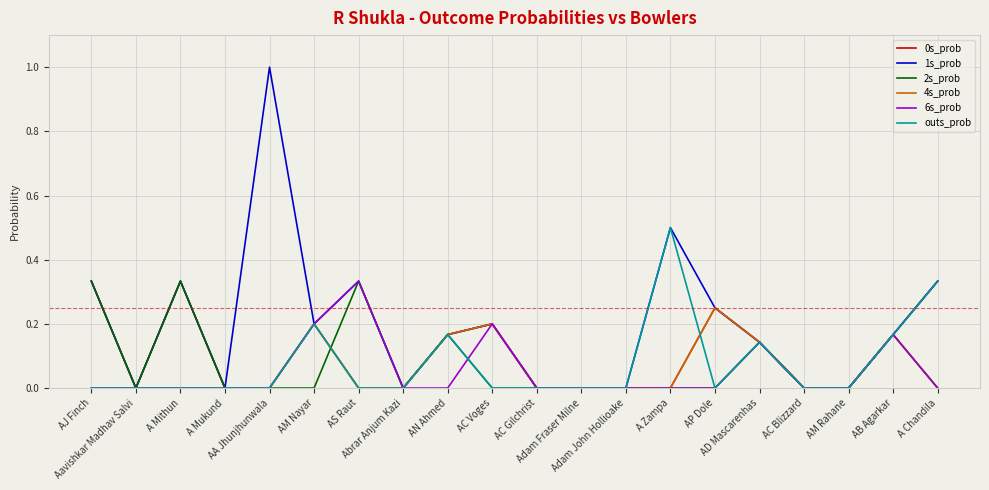

Which series has the largest total across all categories?

1s_prob